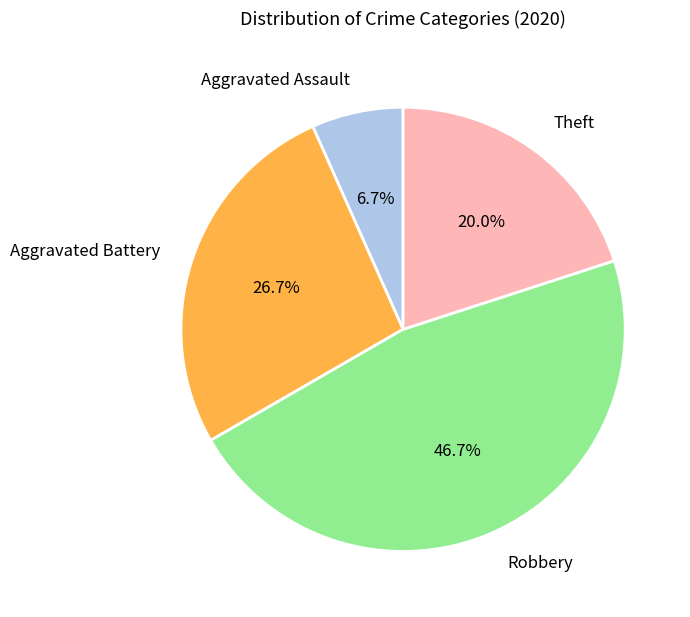

To the nearest percent, what is the combined percentage of Robbery and Theft?

67%